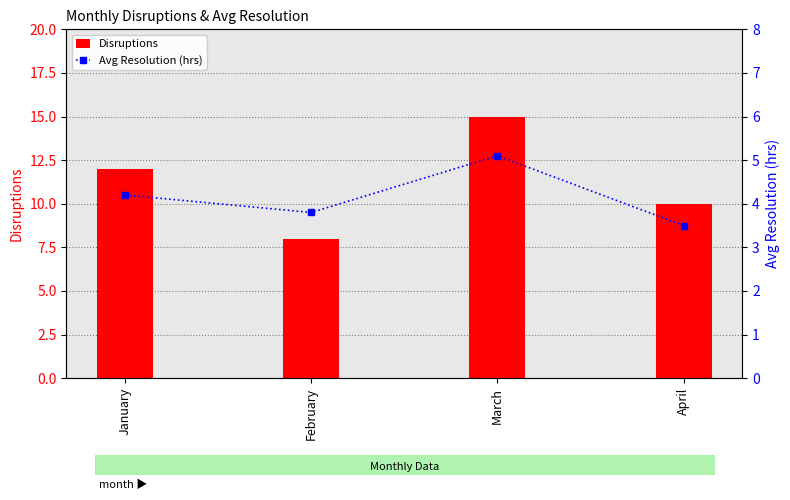

At which label does Disruptions reach its peak?

March